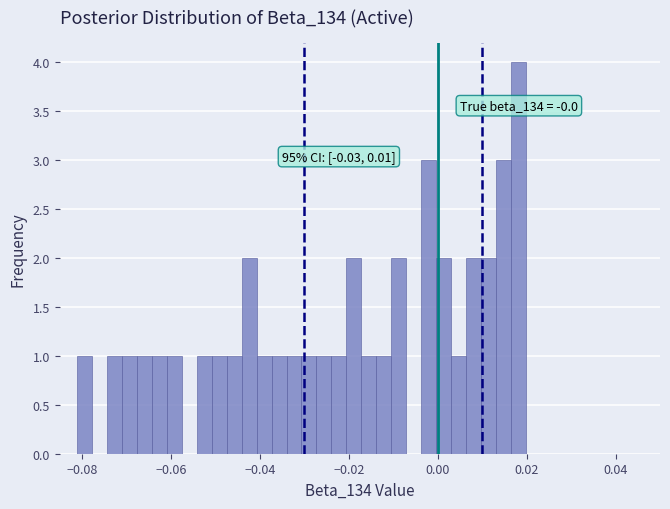

Read against the x-axis, roughly where is the centre of the tallest bar?

0.018